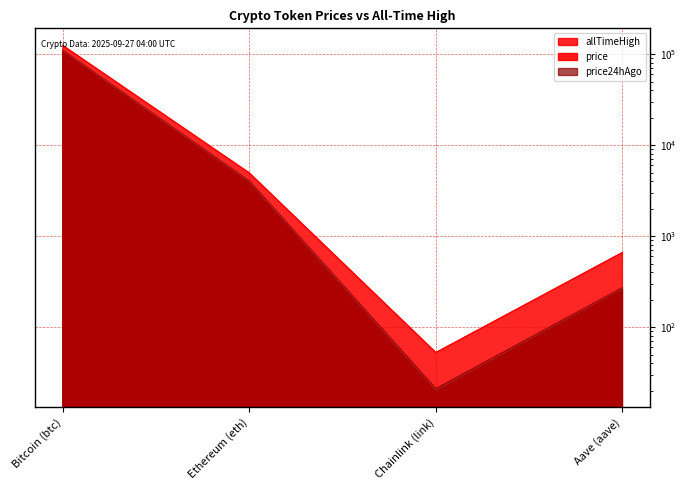

True or false: allTimeHigh has a value of 263.1 at Aave (aave).

False